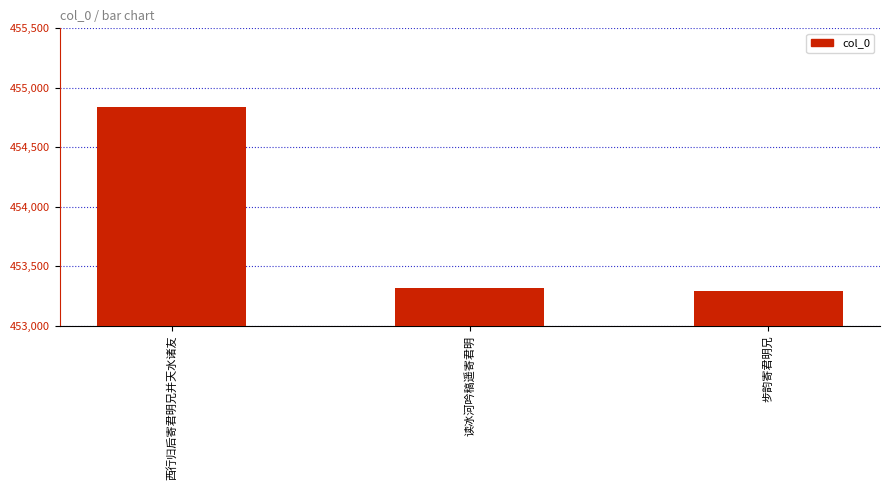

What is the ratio of the value at 步韵寄君明兄 to the value at 读冰河吟稿遥寄君明?

1.0